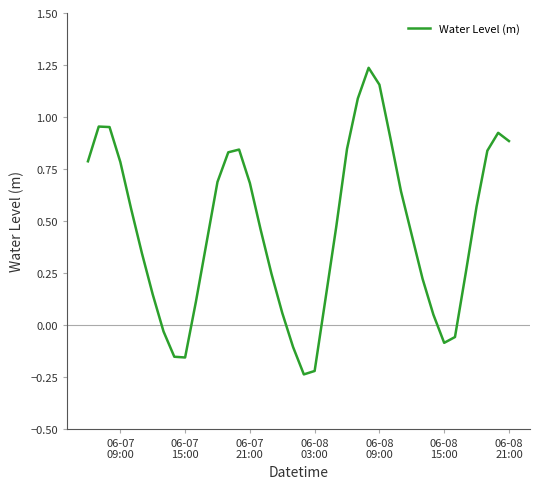

How many lines are shown in the chart?

1